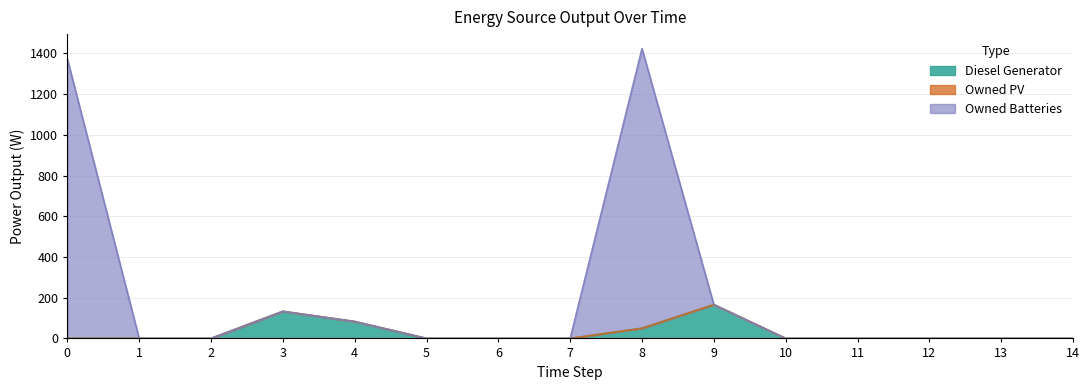

List the labels in order of Diesel Generator value, smallest first.

0, 1, 2, 5, 6, 7, 10, 11, 12, 13, 14, 8, 4, 3, 9